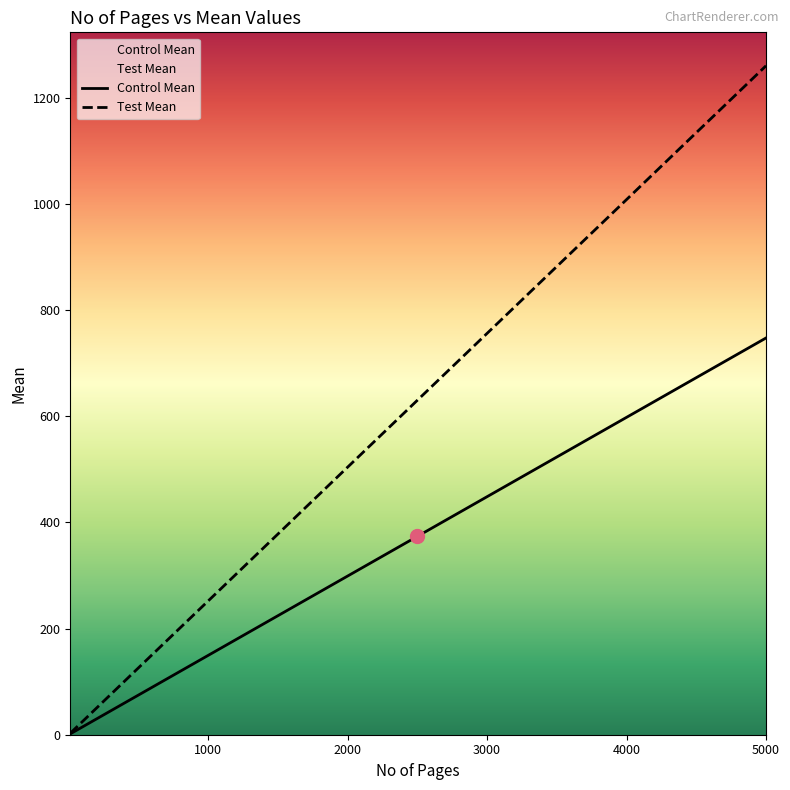

What is the maximum value for Test Mean?

1260.0